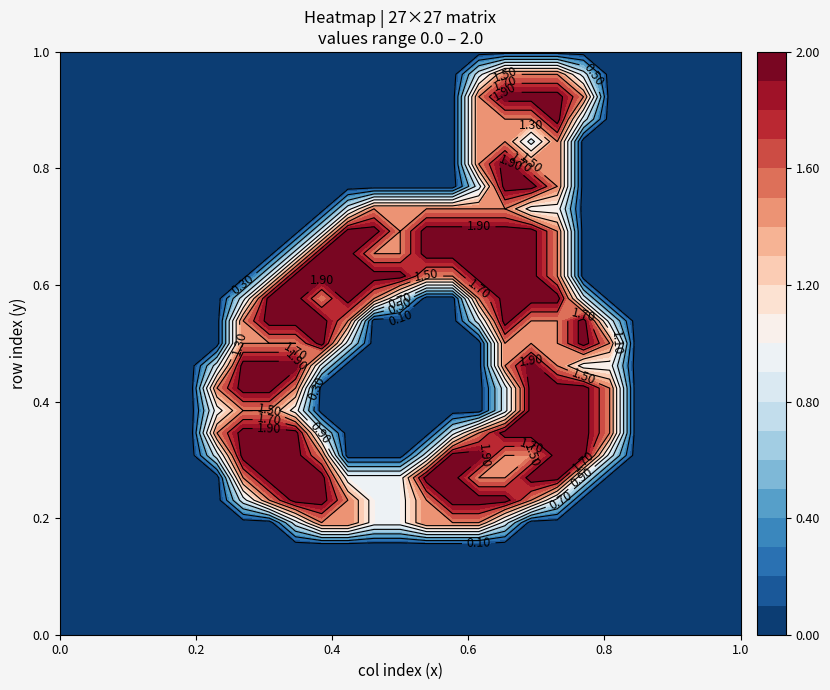

How many series are shown in this chart?

27